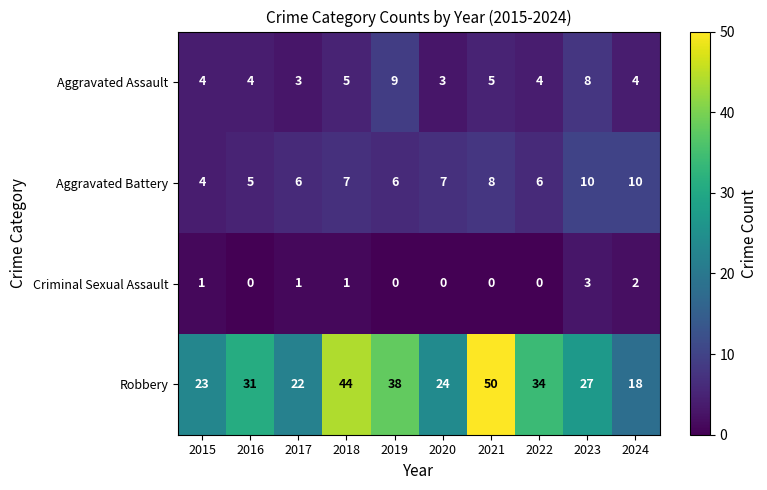

What is the highest value of the Robbery series?

50